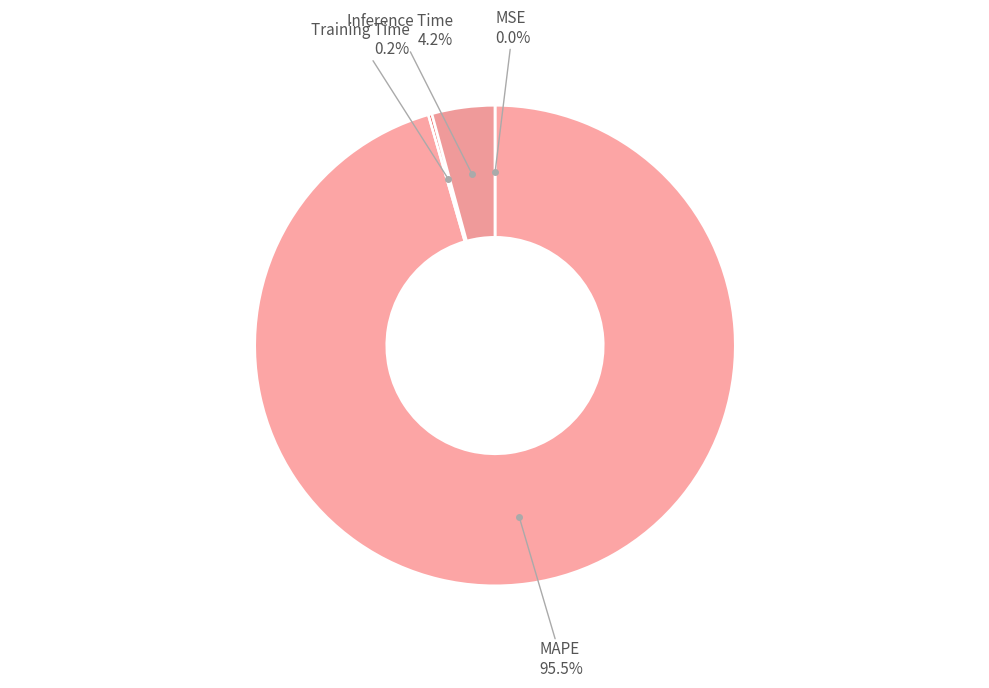

What is the largest slice in the pie chart?

MAPE